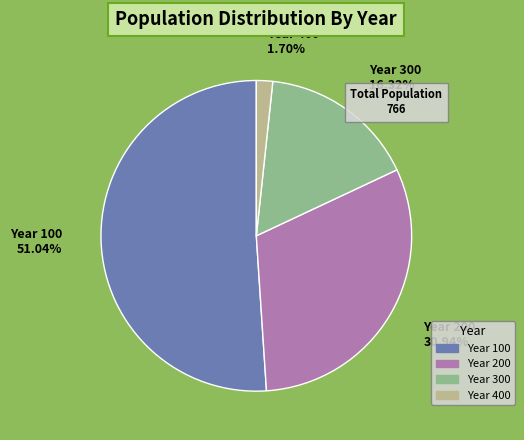

Rank the categories by value from lowest to highest.

Year 400, Year 300, Year 200, Year 100